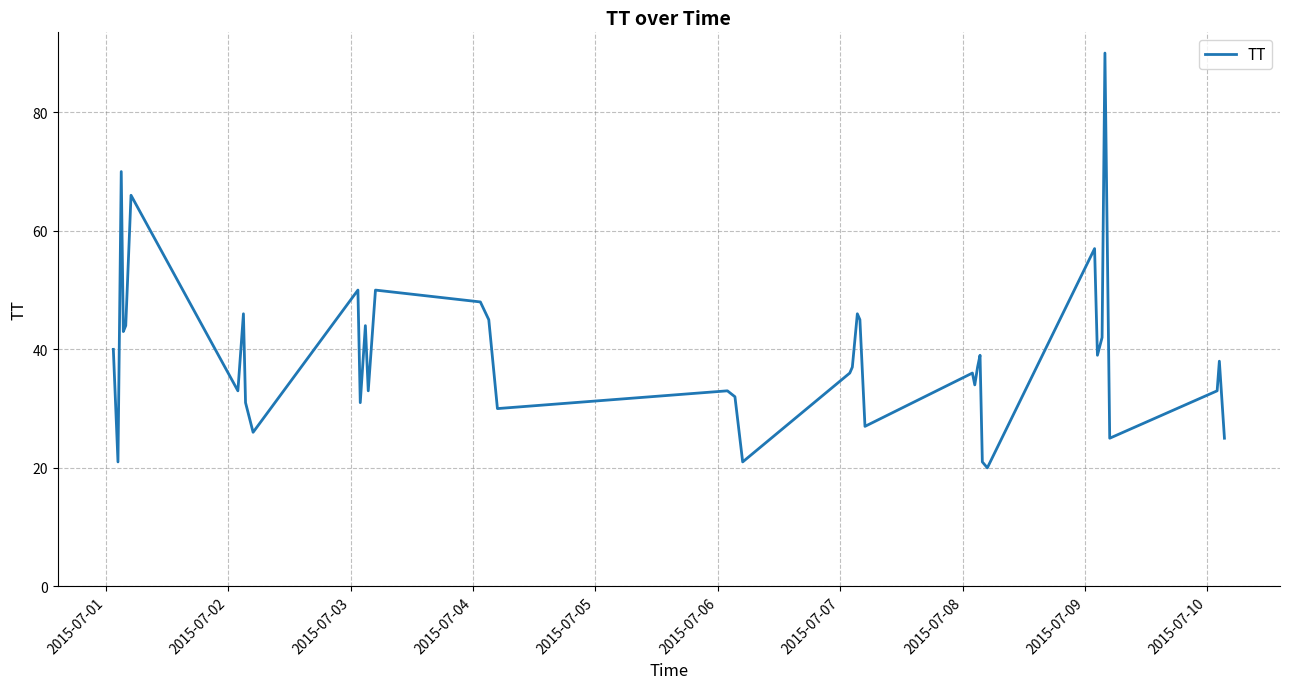

How many lines are shown in the chart?

1